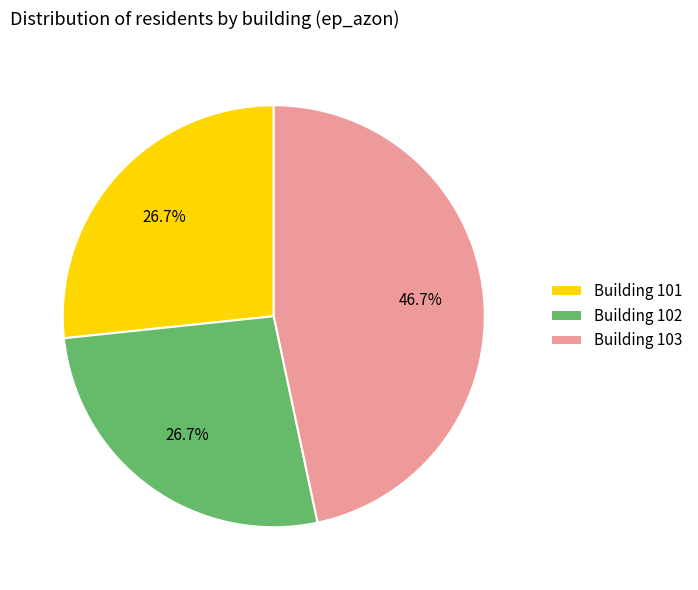

Which category has the biggest portion of the pie?

Building 103